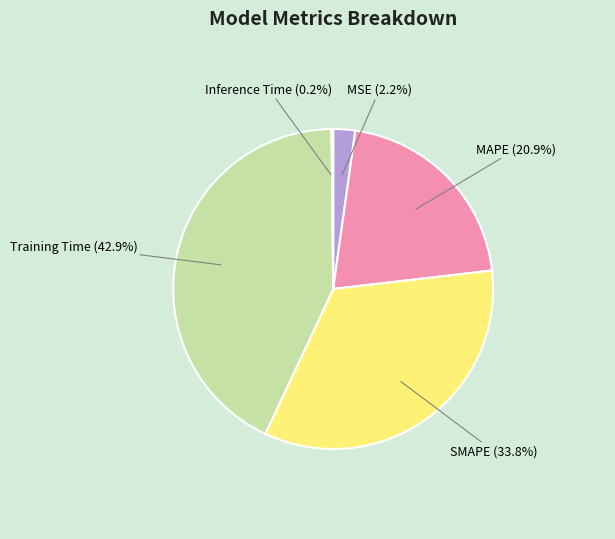

Which slice is the largest?

Training Time